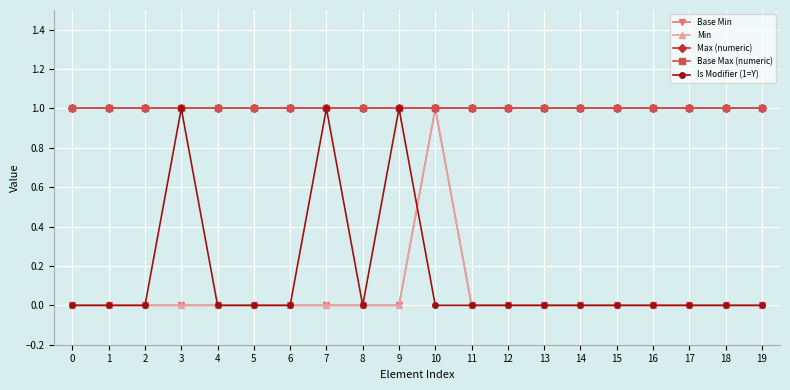

How many interior local peaks does the Min series have?

1